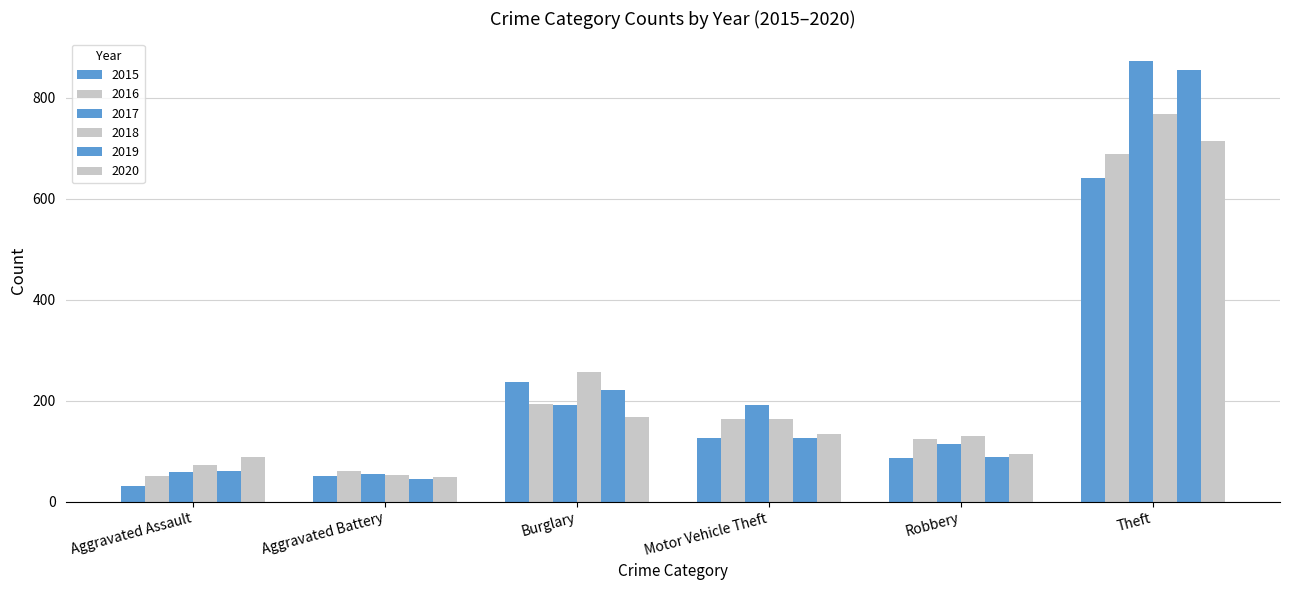

How many categories are shown in the chart?

6